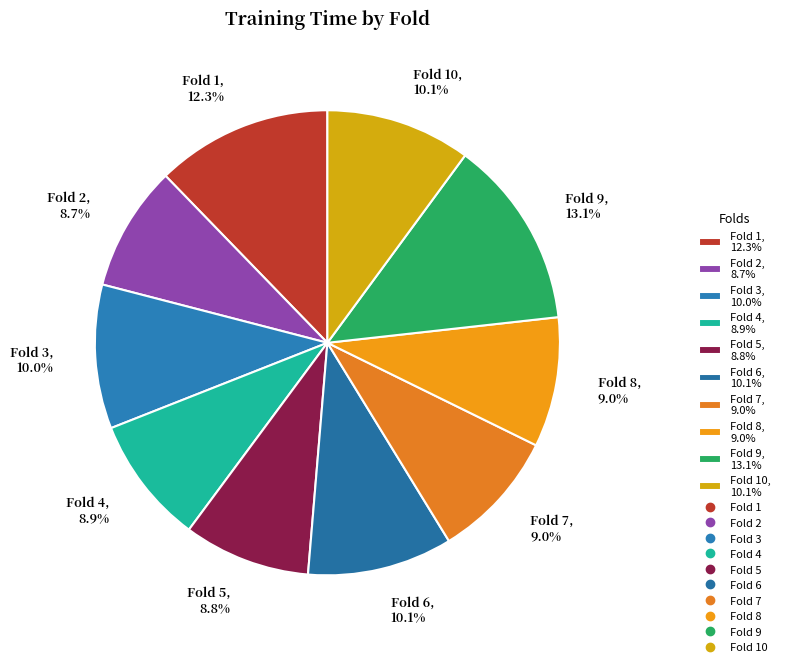

Is there a majority slice in this chart?

No